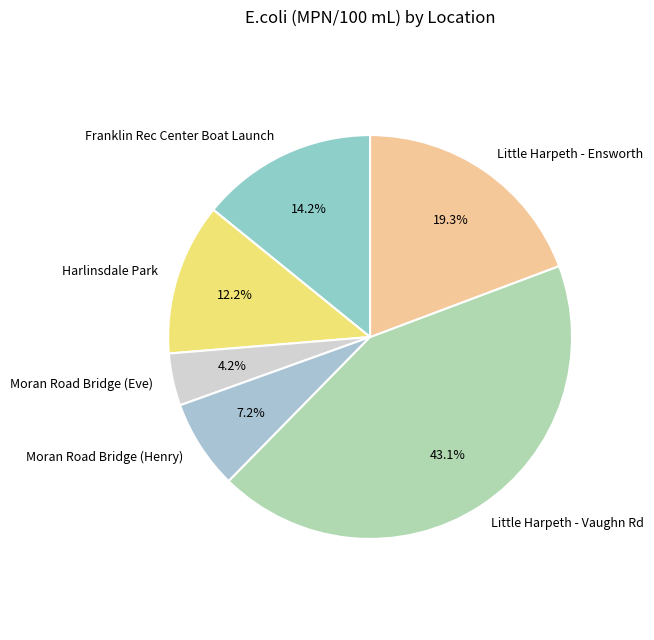

To the nearest percent, what portion does Moran Road Bridge (Eve) represent?

4%